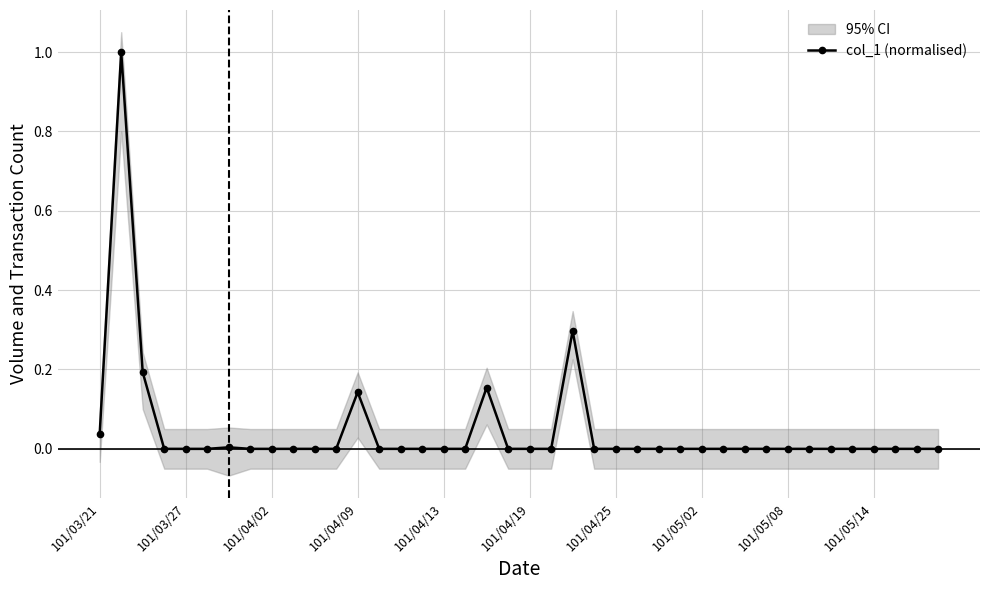

What is the difference between the maximum and minimum values?

1.0